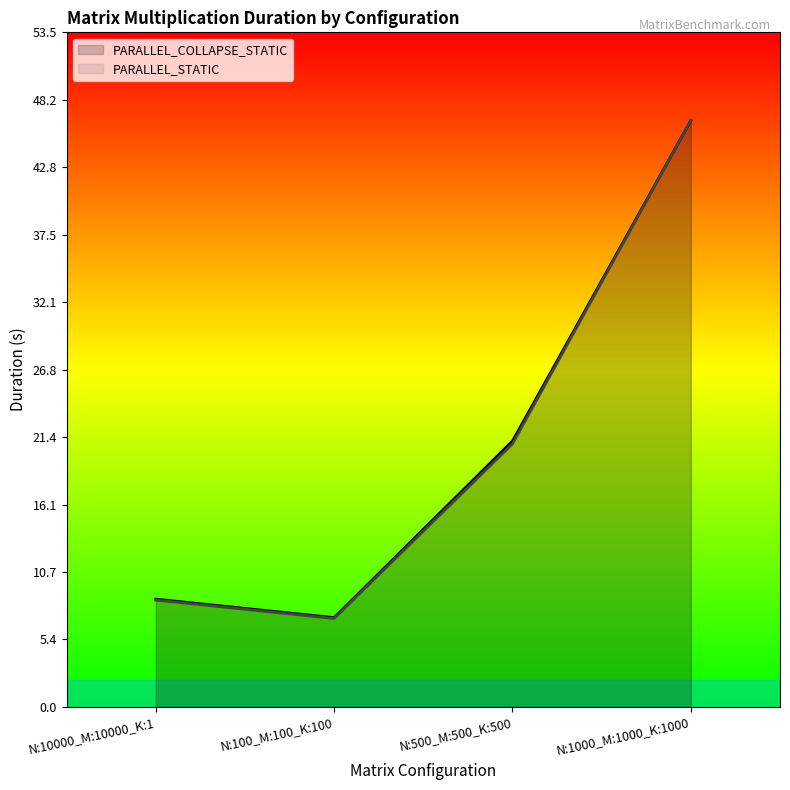

How many values in the PARALLEL_COLLAPSE_STATIC (line) series exceed 21?

2